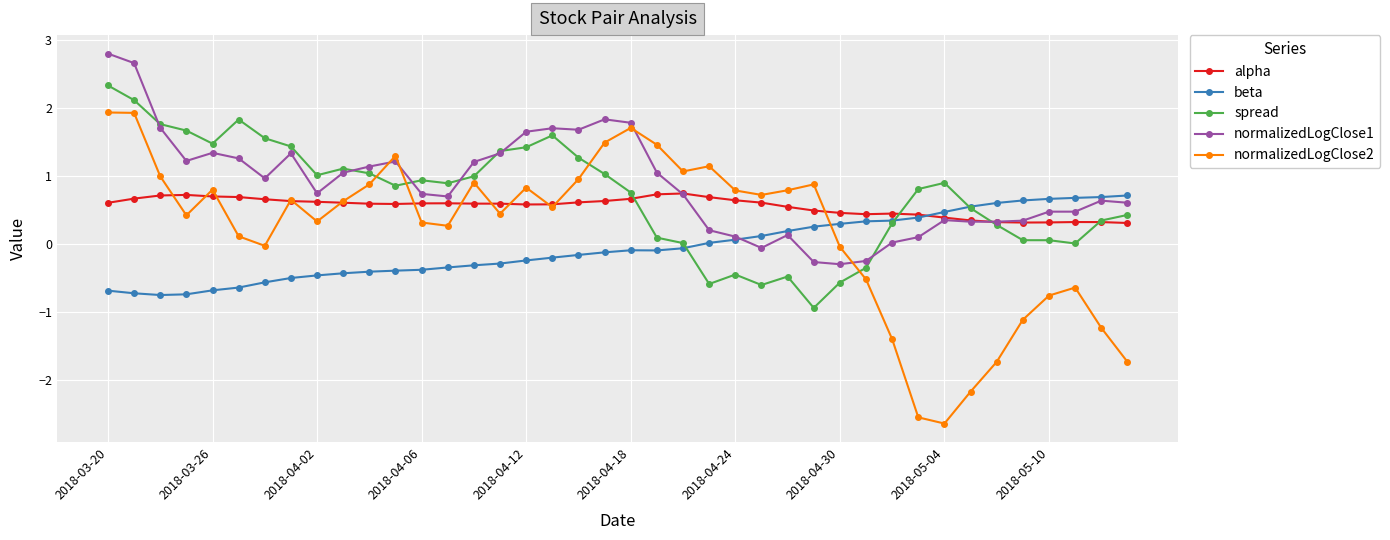

What is the difference between the second highest and minimum values in the alpha series?

0.4